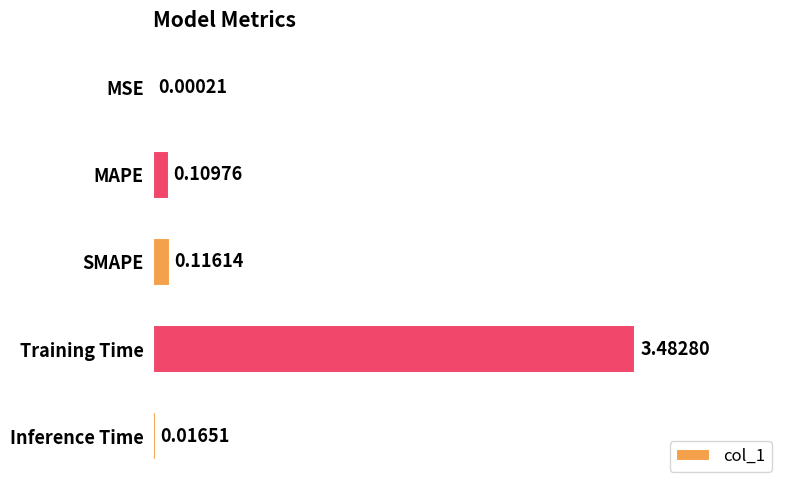

Which label corresponds to the largest value in the chart?

Training Time